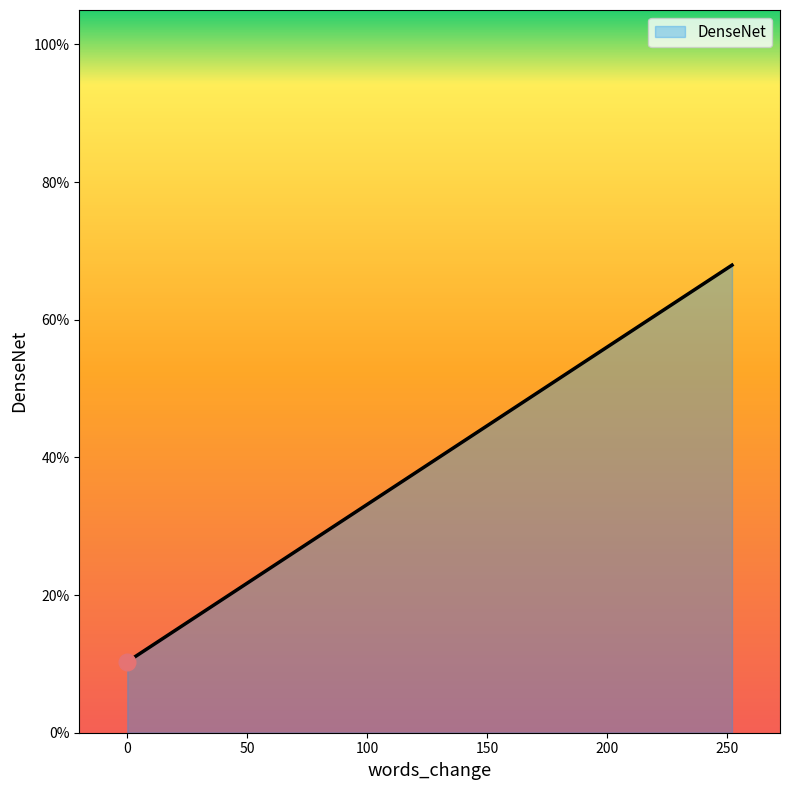

Which label corresponds to the largest value in the chart?

252